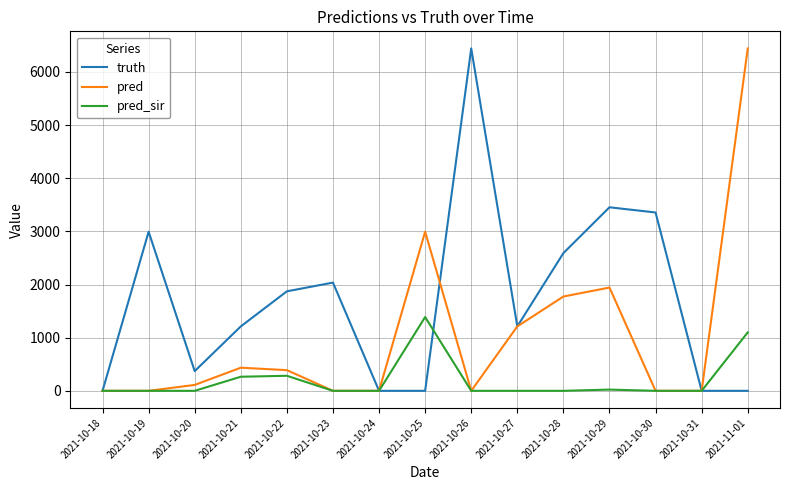

In pred_sir, how many points are higher than both neighbors (excluding endpoints)?

3